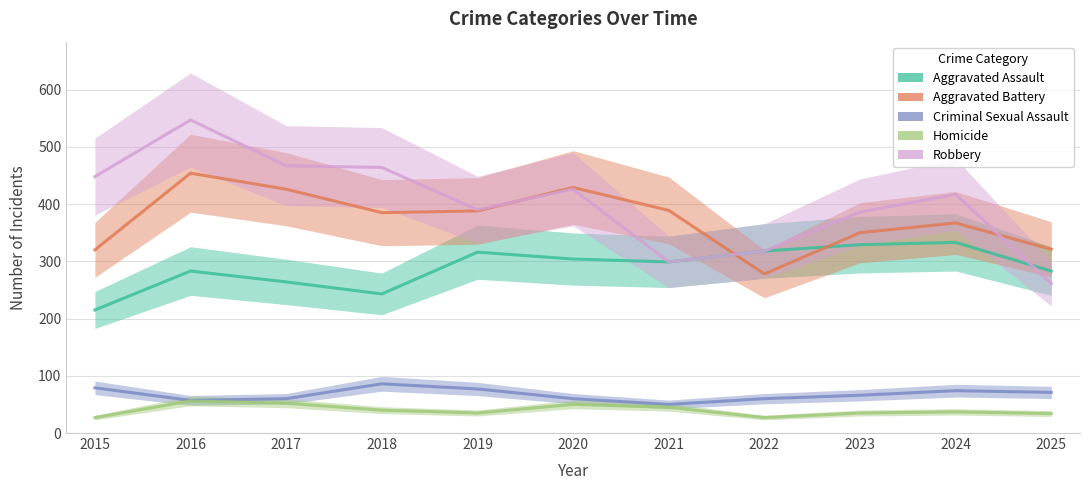

What is the sum of the Aggravated Battery values at 2020 and 2022?

707